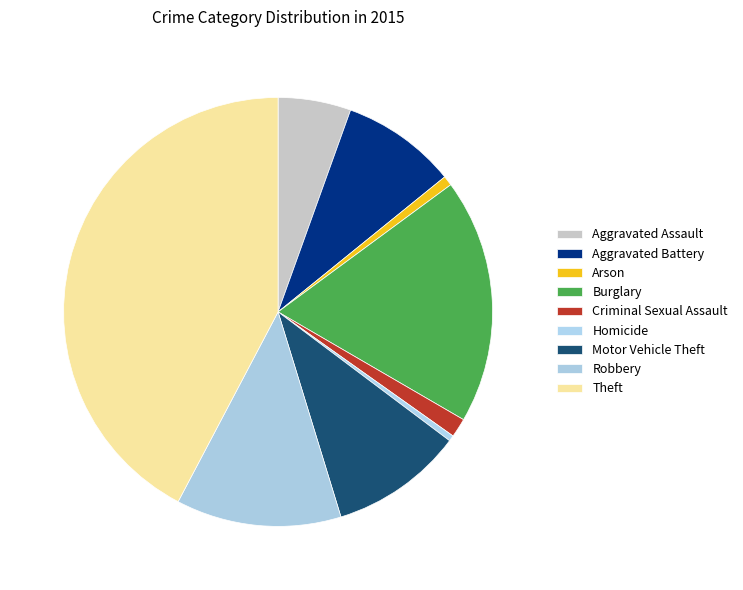

Count the number of slices in the pie.

9